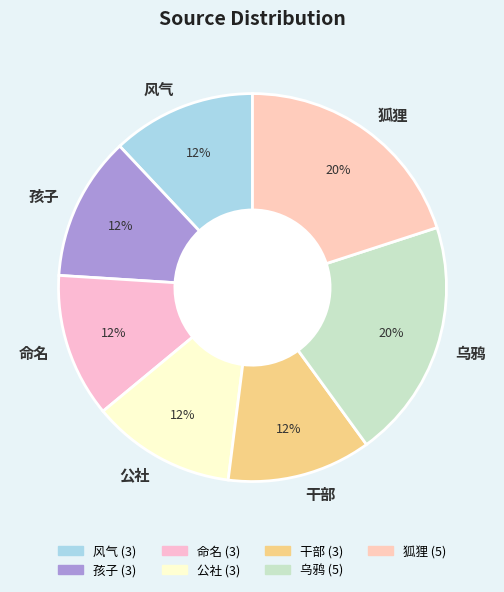

To the nearest percent, what is the difference between the 风气 and 狐狸 slice percentages?

8%